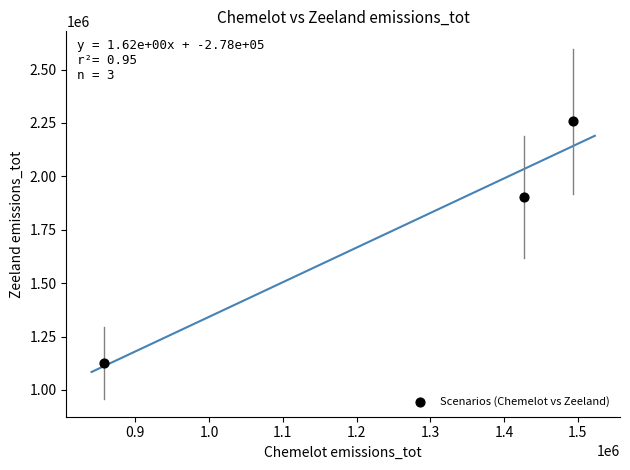

What Y value in the scatter plot is closest to 1691905?

1903970.0